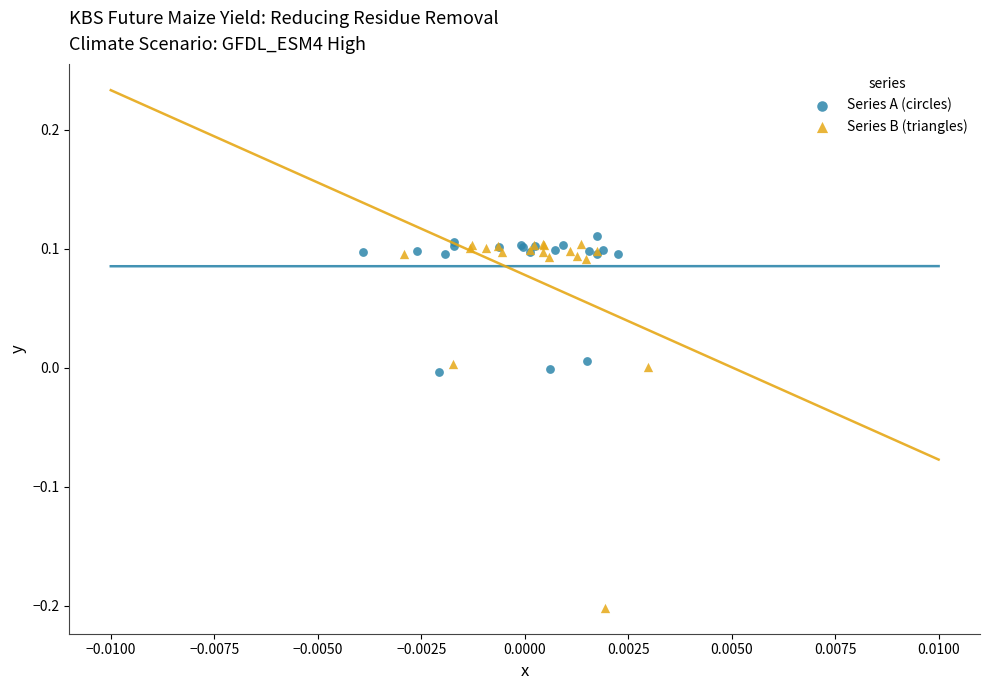

Which series contains the lowest Y value?

Series B (triangles)